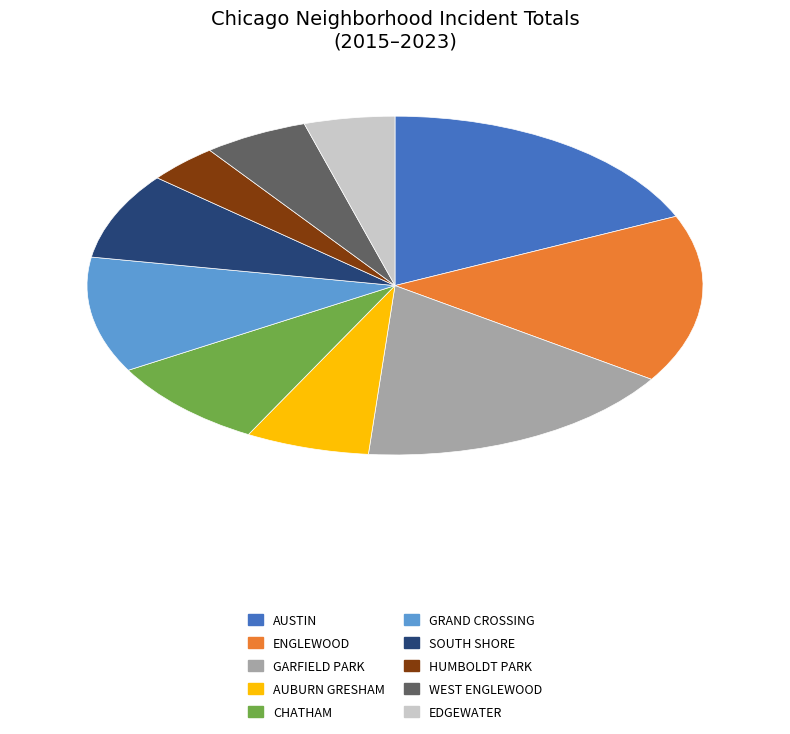

Does any single category account for the majority?

No